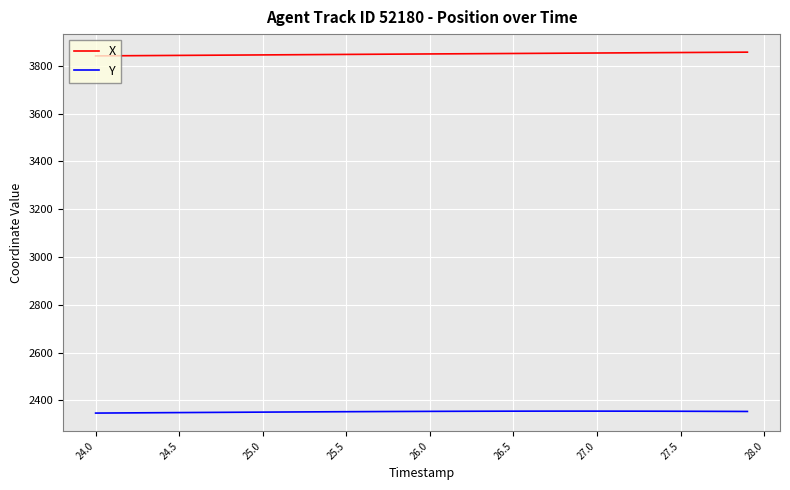

What are all the series names shown in the legend?

X, Y